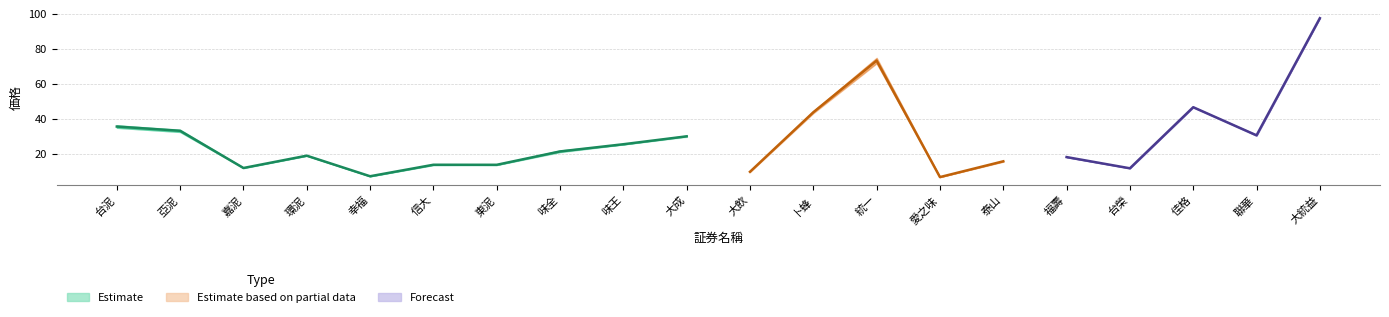

How many interior local valleys does the 最低價 series have?

6